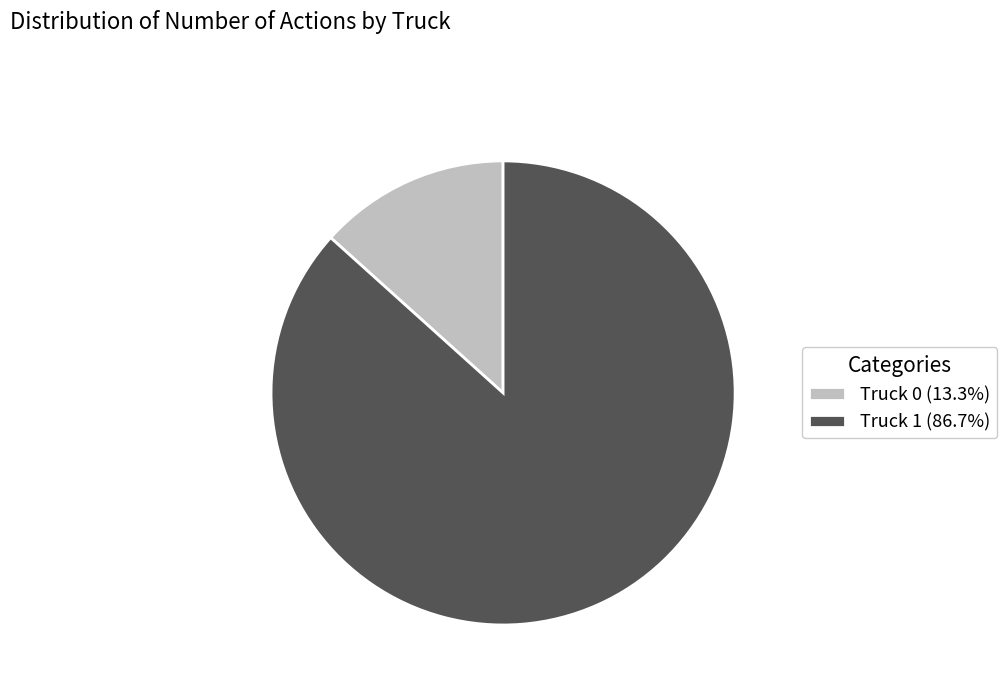

How many slices are in this pie chart?

2